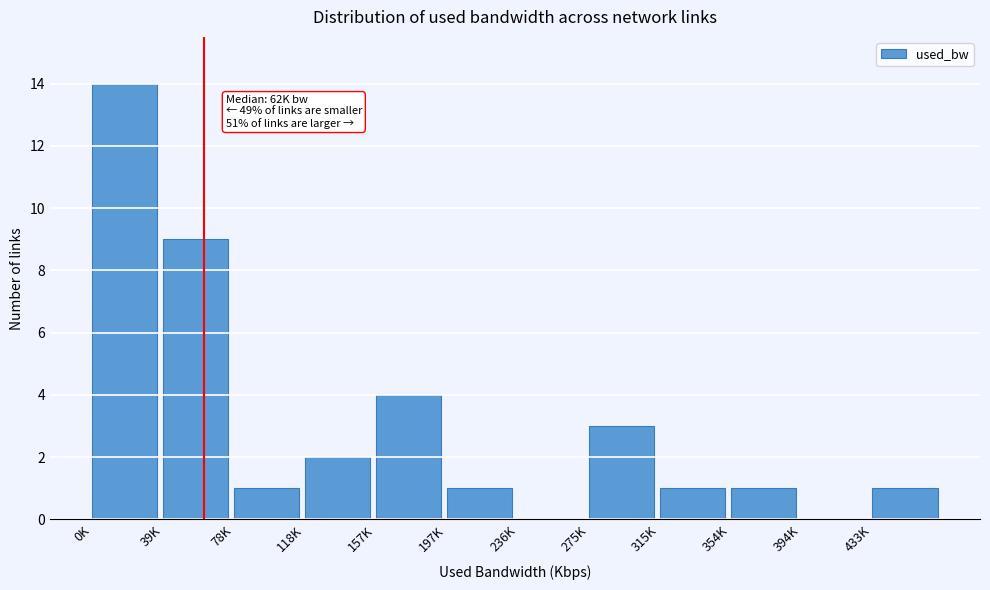

Reading right to left, extract all data points from this chart.

433K=1	394K=0	354K=1	315K=1	275K=3	236K=0	197K=1	157K=4	118K=2	78K=1	39K=9	0K=14